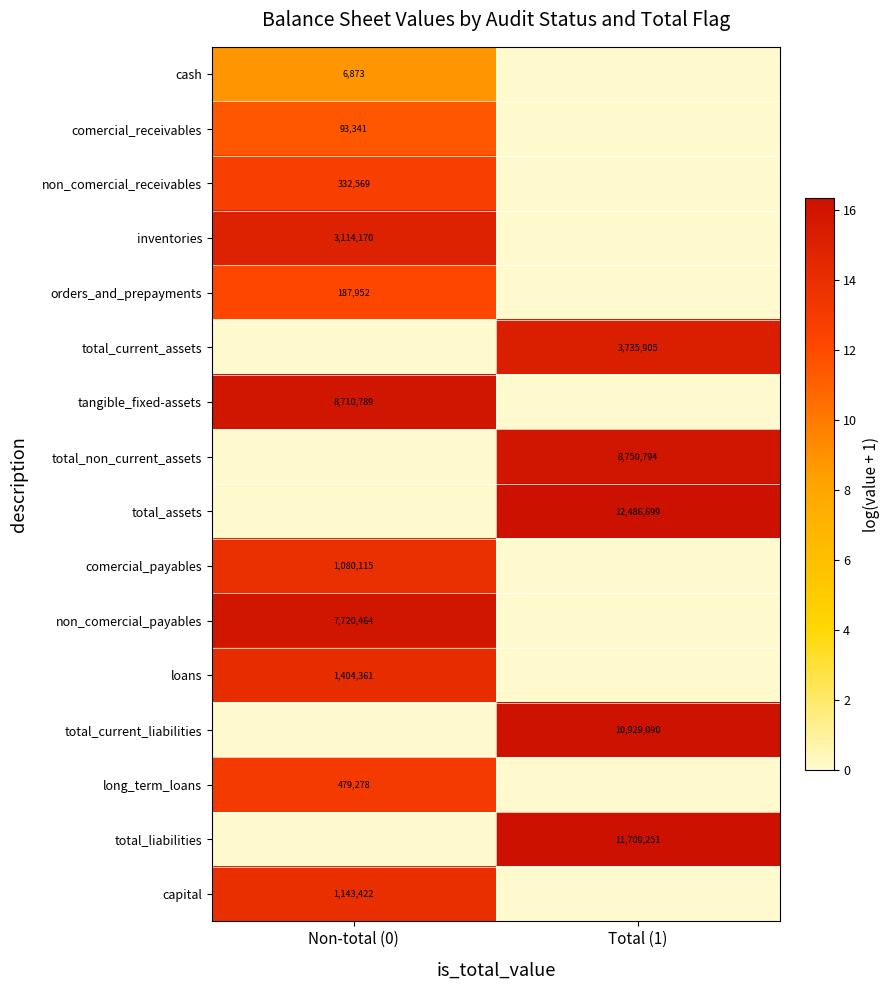

True or false: total_assets has a value of 29.2 at Total (1).

False